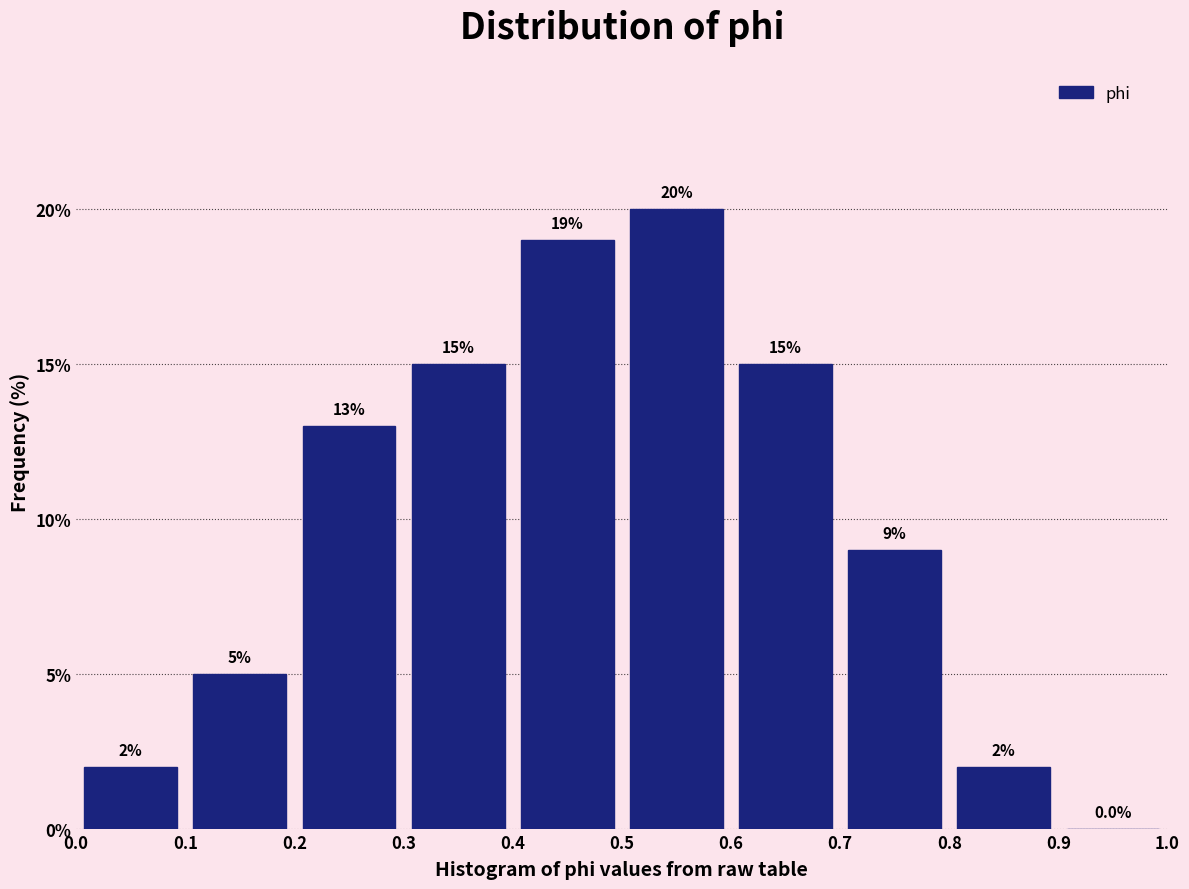

Reading left to right, list every bar in this chart as the range it spans on the x-axis followed by its height.

0.0 to 0.1: 2.0
0.1 to 0.2: 5.0
0.2 to 0.3: 13.0
0.3 to 0.4: 15.0
0.4 to 0.5: 19.0
0.5 to 0.6: 20.0
0.6 to 0.7: 15.0
0.7 to 0.8: 9.0
0.8 to 0.9: 2.0
0.9 to 1.0: 0.0